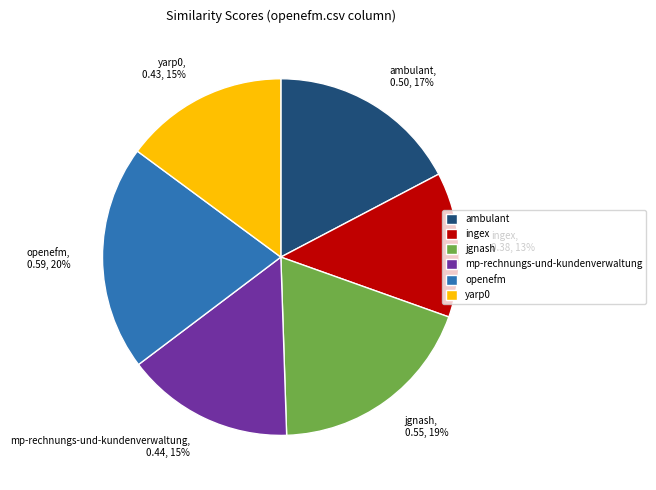

To the nearest percent, what is the combined percentage of jgnash, 0.55, 19% and ambulant, 0.50, 17%?

36%